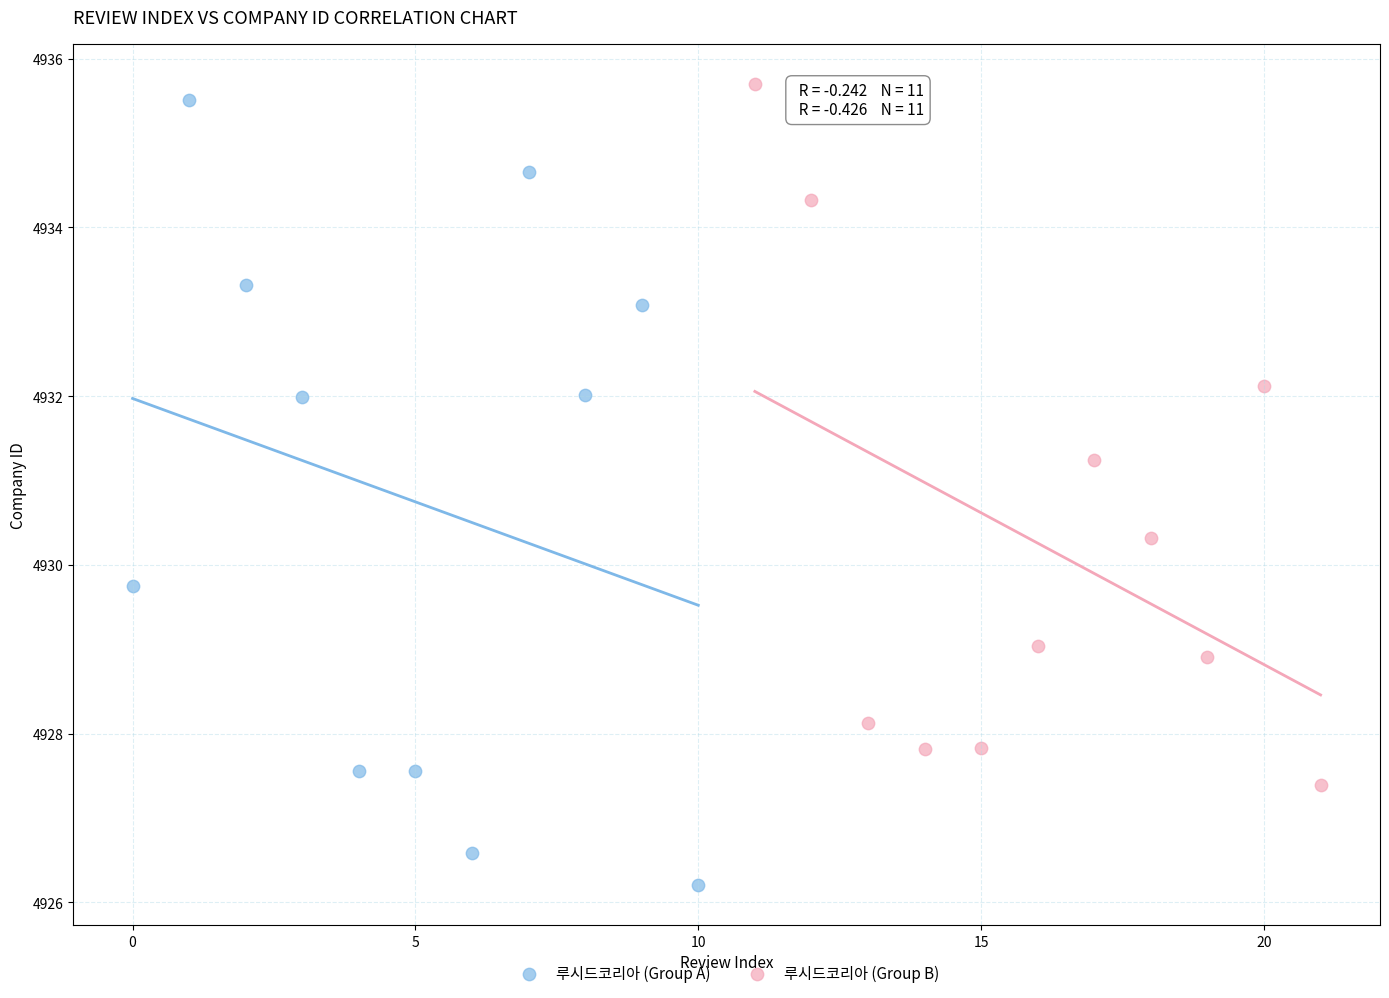

Which series contains the lowest Y value?

루시드코리아 (Group A)